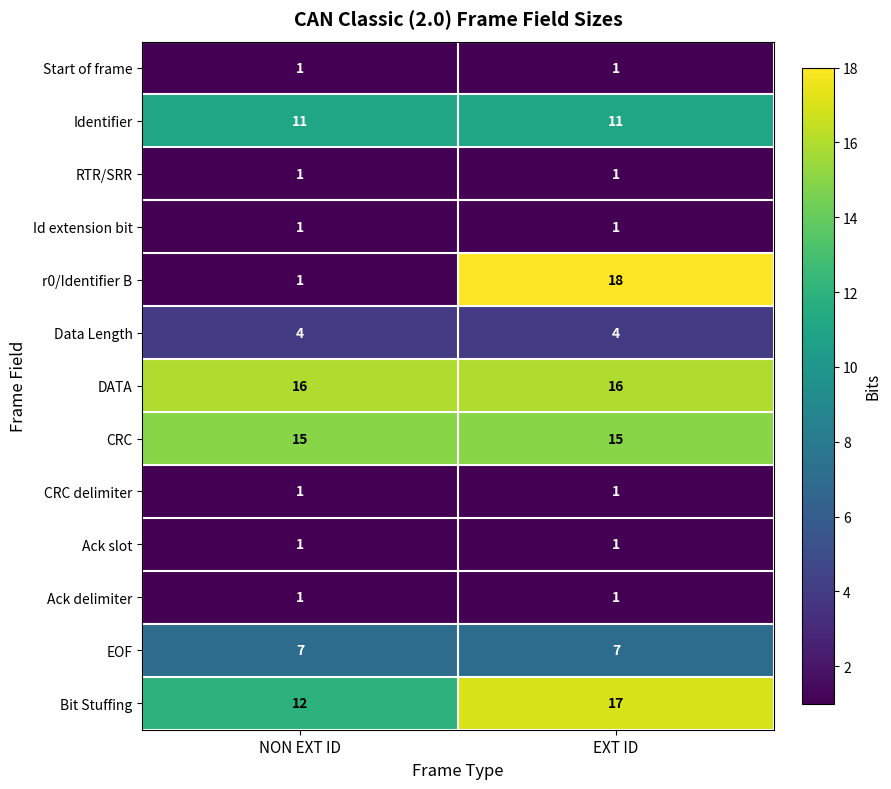

What is the sum of the CRC values at EXT ID and NON EXT ID?

30